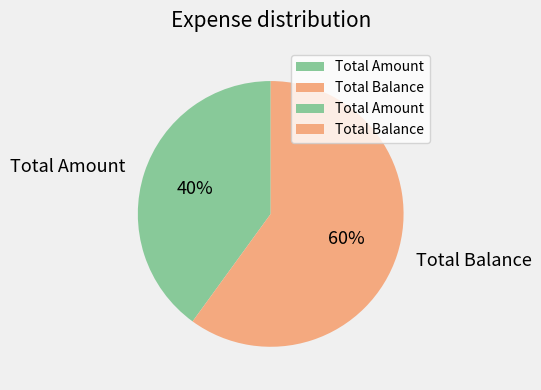

To the nearest percent, what is the combined percentage of Total Amount and Total Balance?

100%